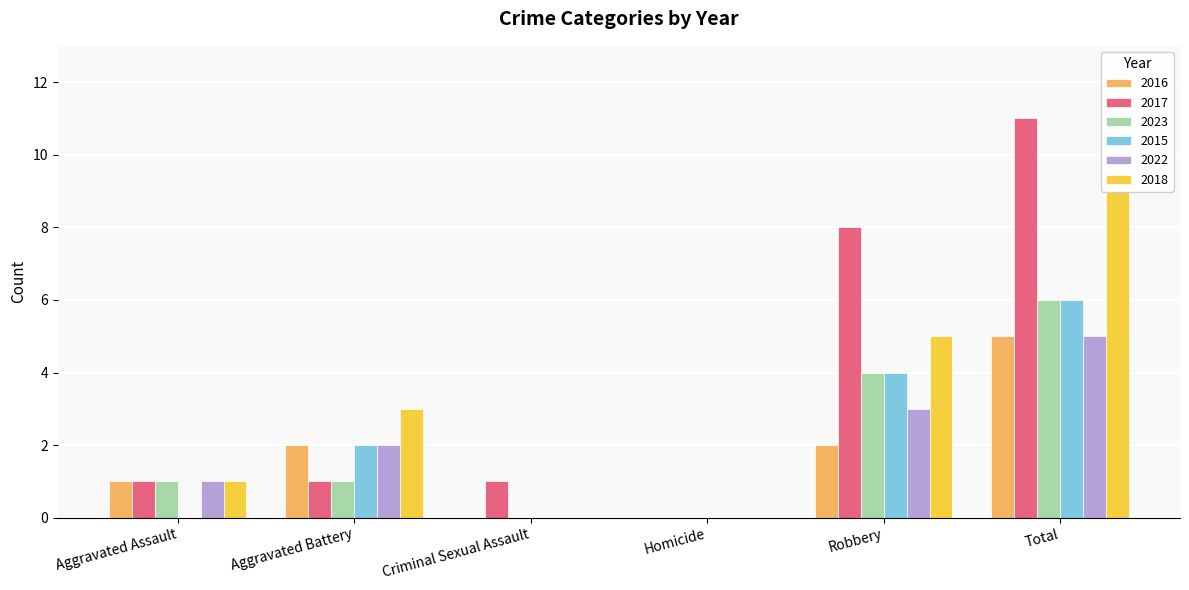

What is the difference between the highest and lowest values at Total?

6